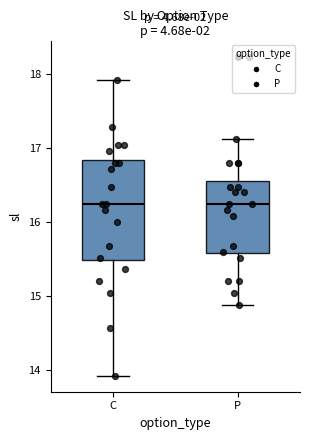

Where is the upper edge of the box for C on the y-axis? The values are not printed on the chart, so give them approximately, as read against the axis.

16.8